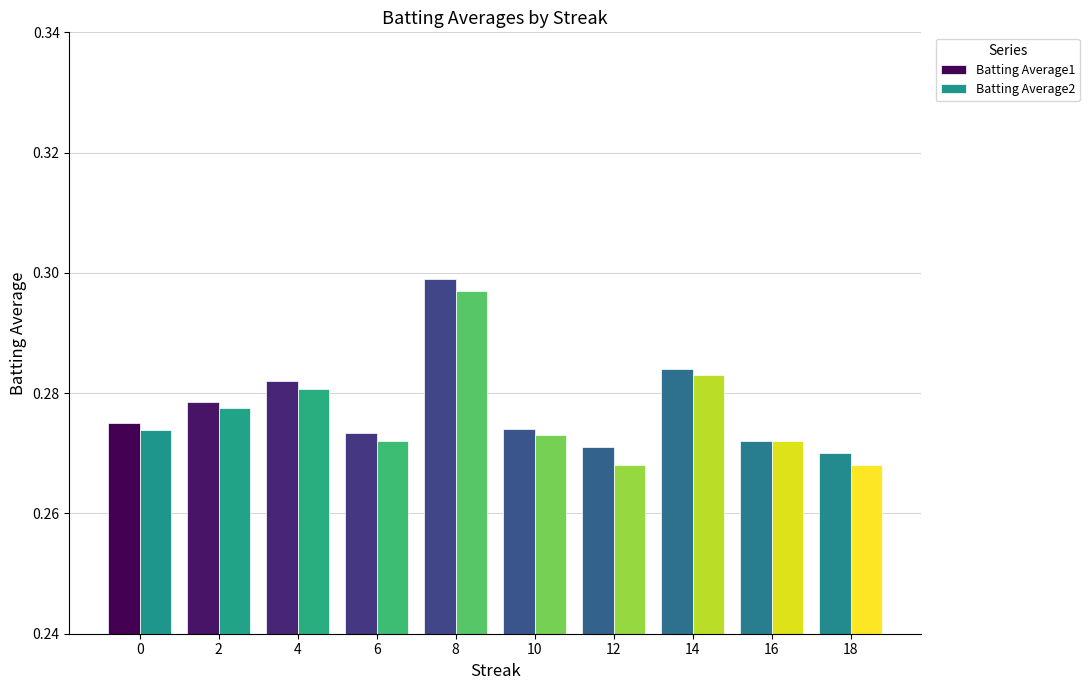

How many Batting Average2 values are between 0 and 1?

10